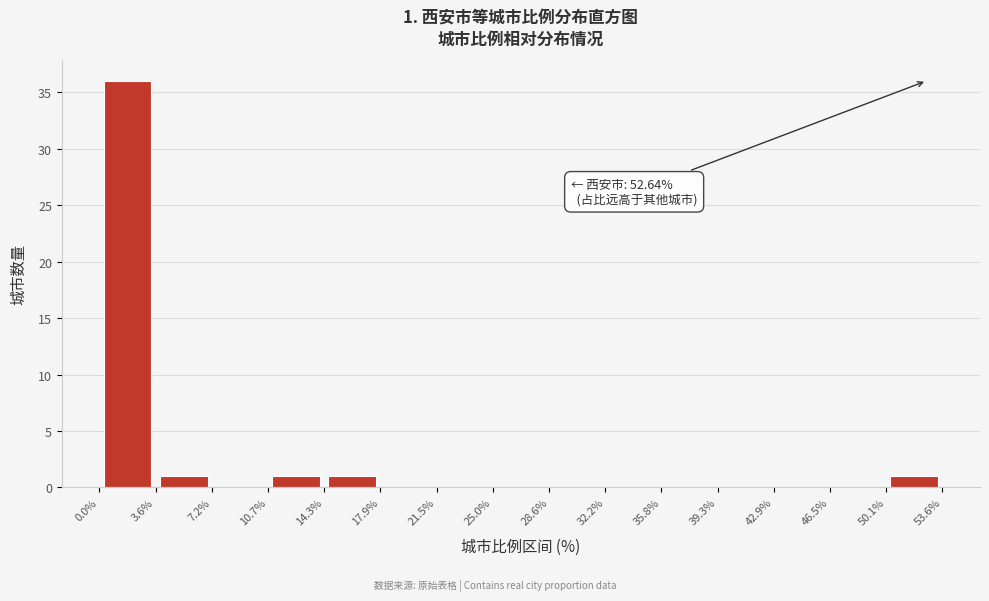

Which range on the x-axis has the tallest bar?

0.0% to 3.6%